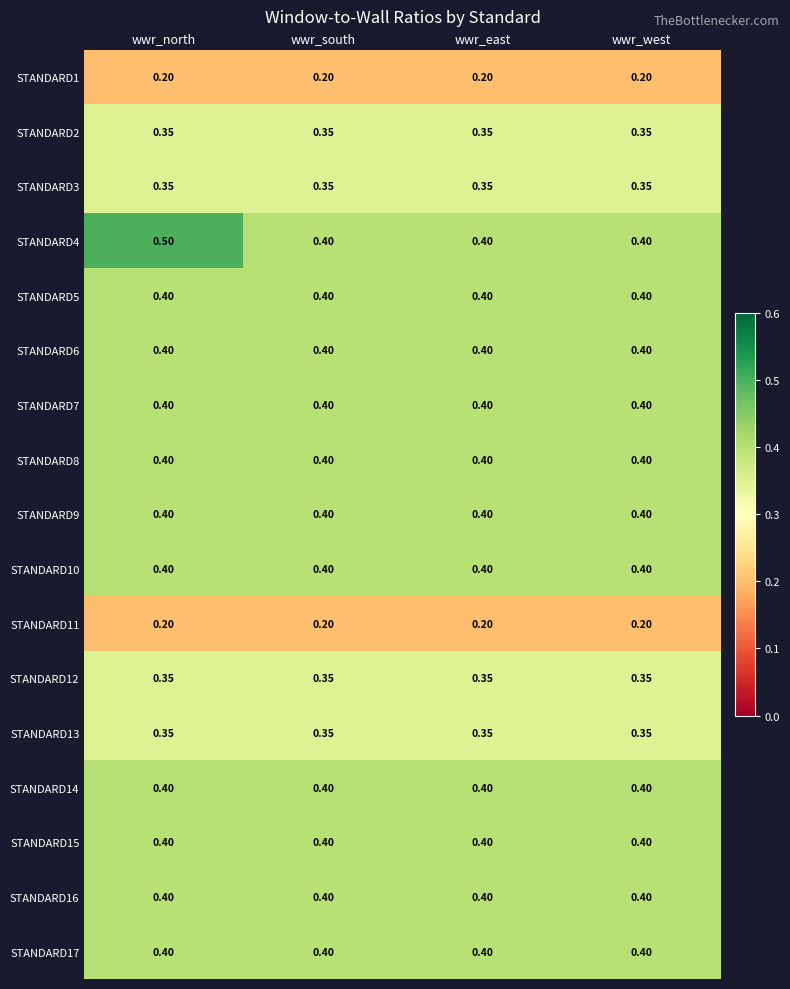

At which category is the sum across all series the highest?

wwr_north